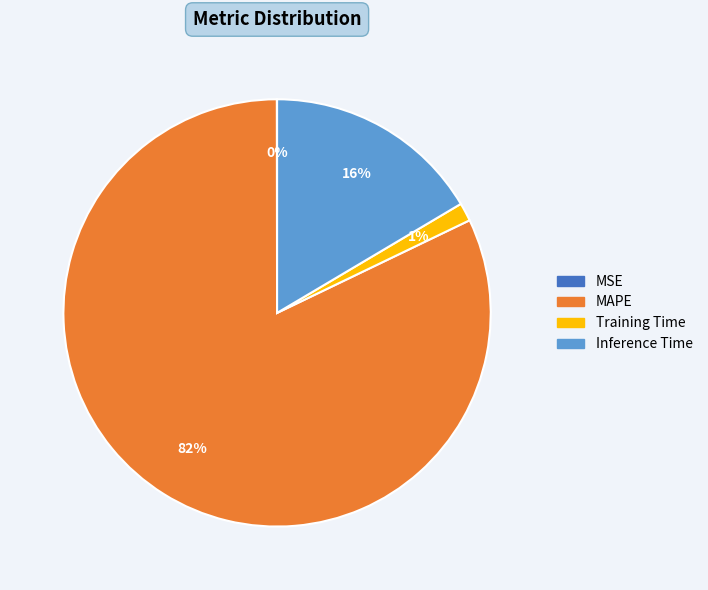

To the nearest percent, what is the average slice percentage?

25%